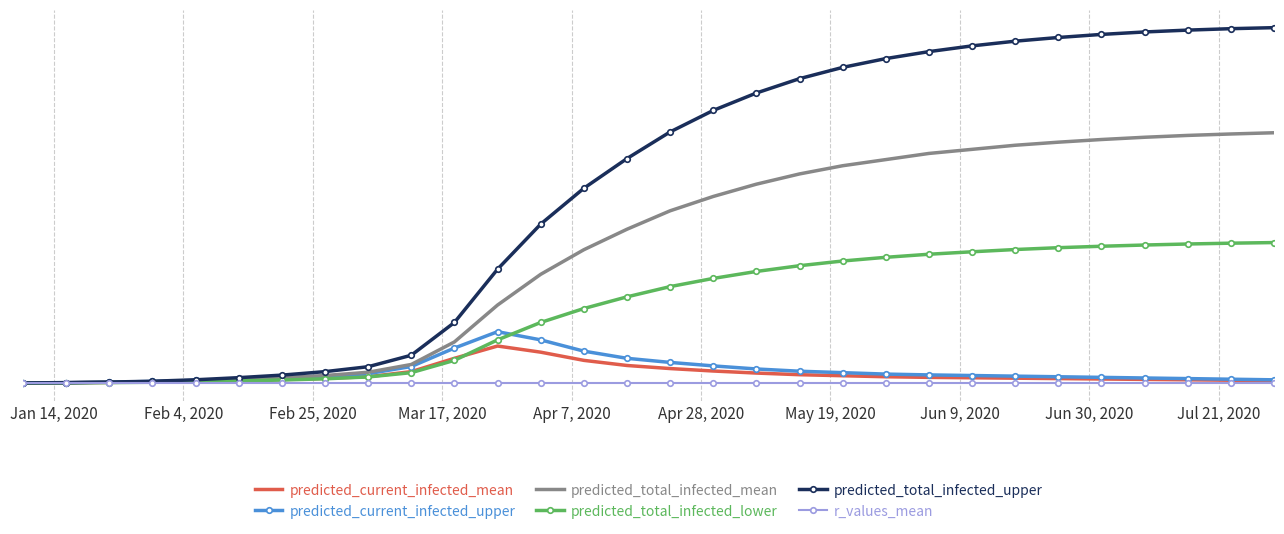

In predicted_current_infected_mean, how many points are higher than both neighbors (excluding endpoints)?

1